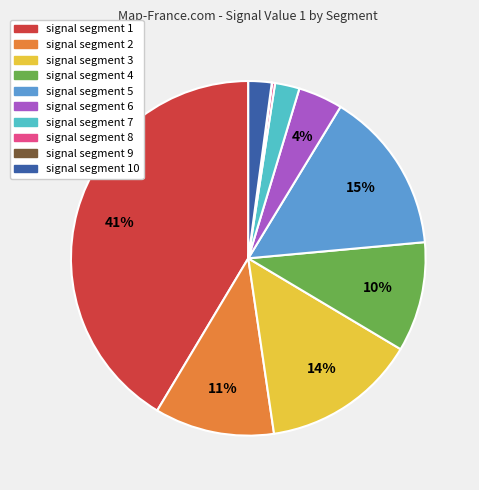

Is there a majority slice in this chart?

No